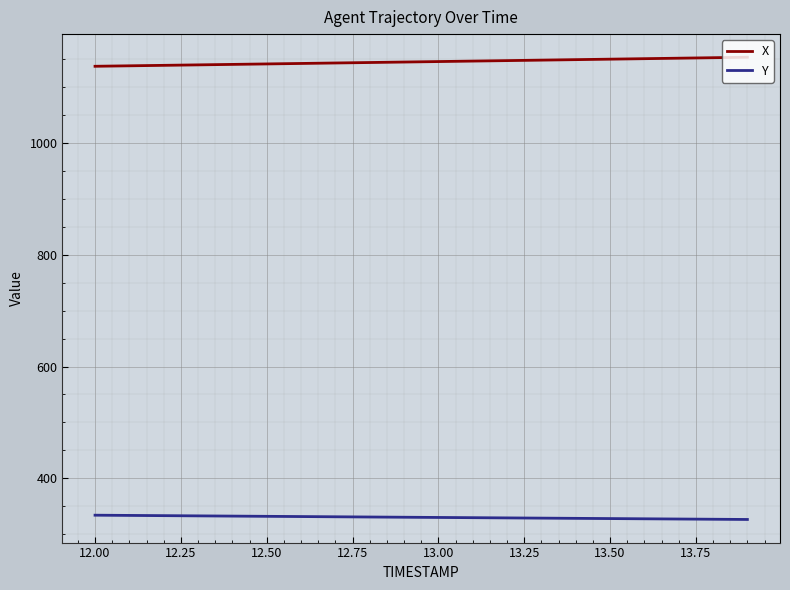

Rank the series by their maximum value, from highest to lowest.

X, Y